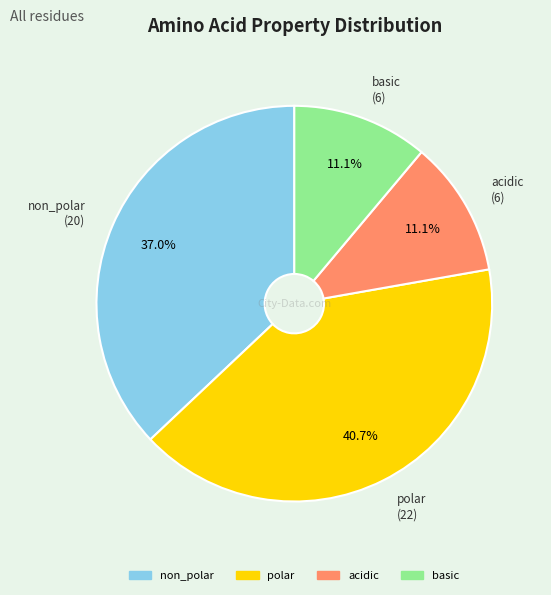

Which slice is the largest?

polar